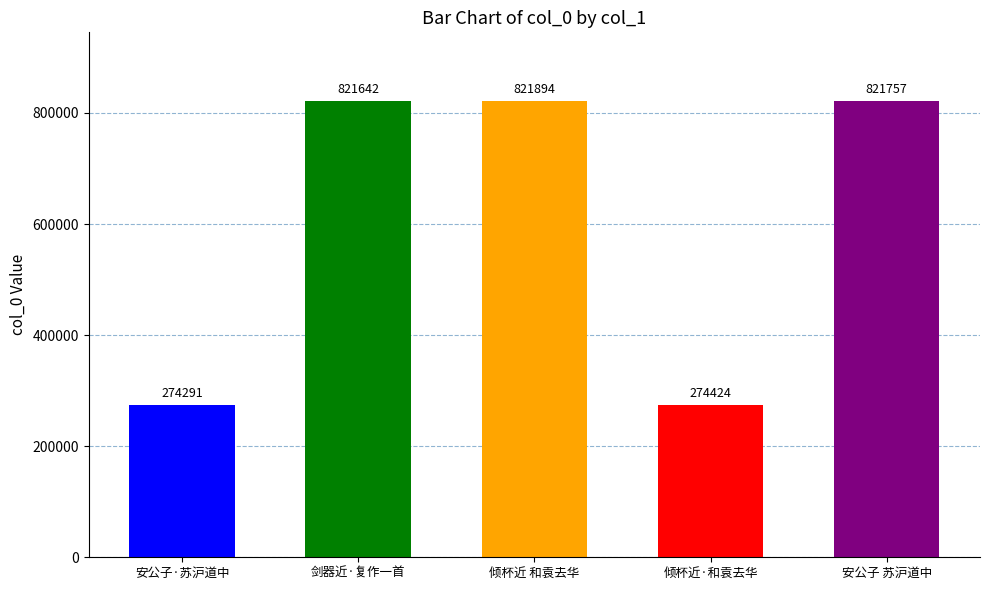

What is the difference between the maximum and minimum values?

547603